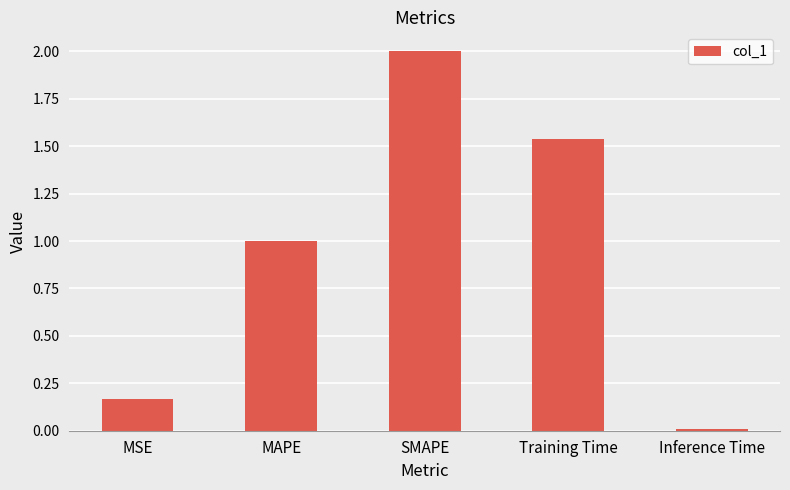

List the labels in order of value, smallest first.

Inference Time, MSE, MAPE, Training Time, SMAPE